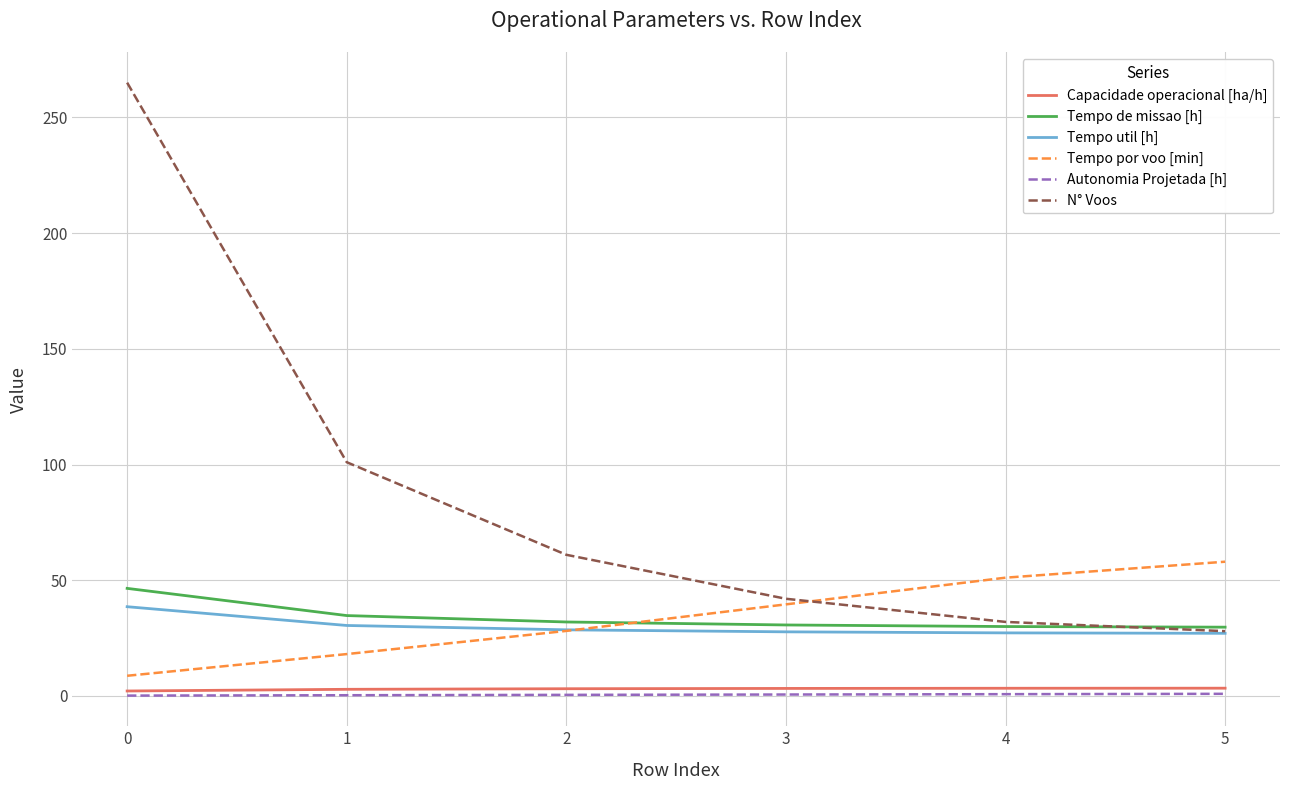

How many values in the Tempo por voo [min] series are below 39?

3